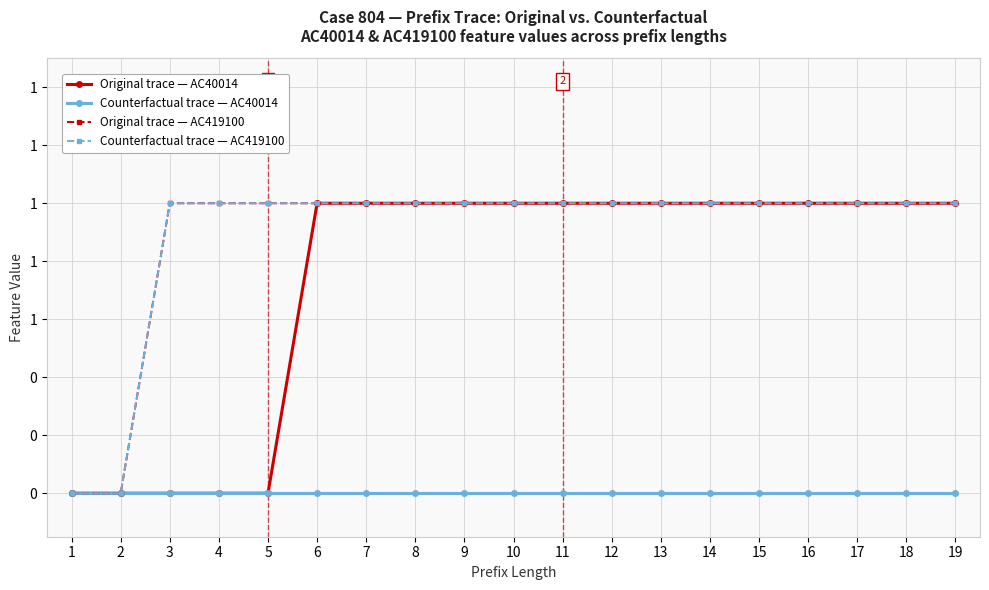

Which has a higher value, 2 or 13?

13